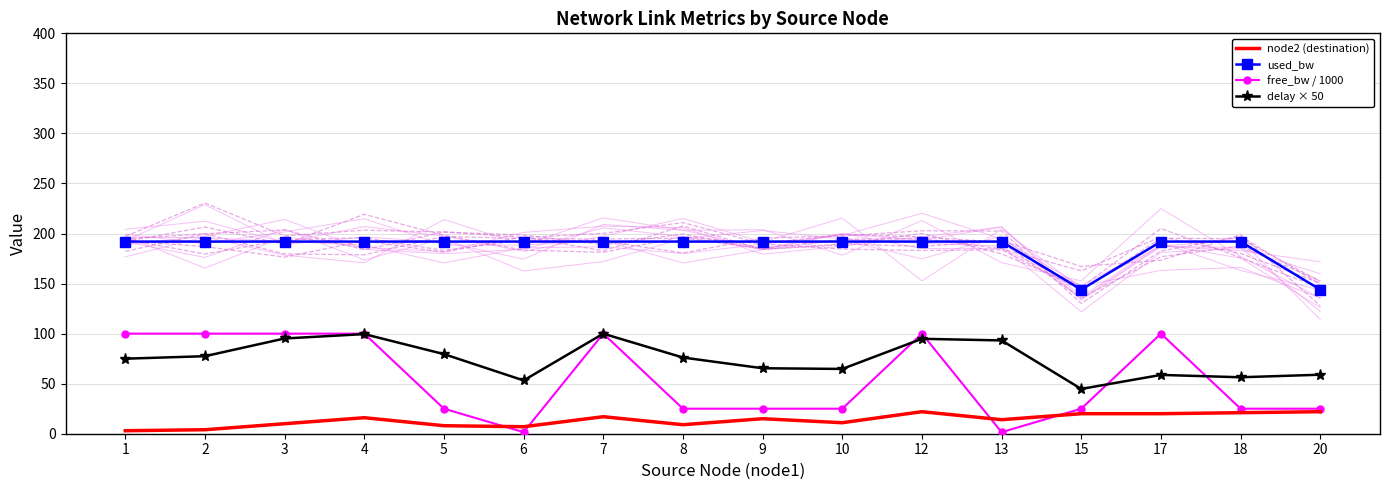

The node2 (destination) series shows 20.0 at 17. True or false?

True